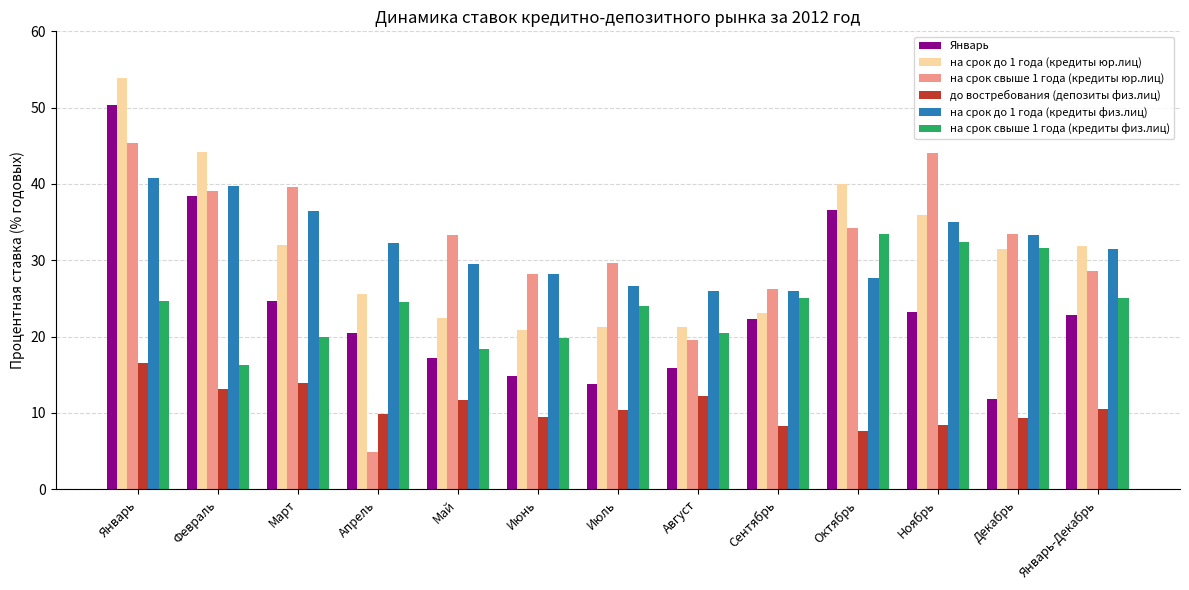

Which series has the largest total across all categories?

на срок до 1 года (кредиты физ.лиц)